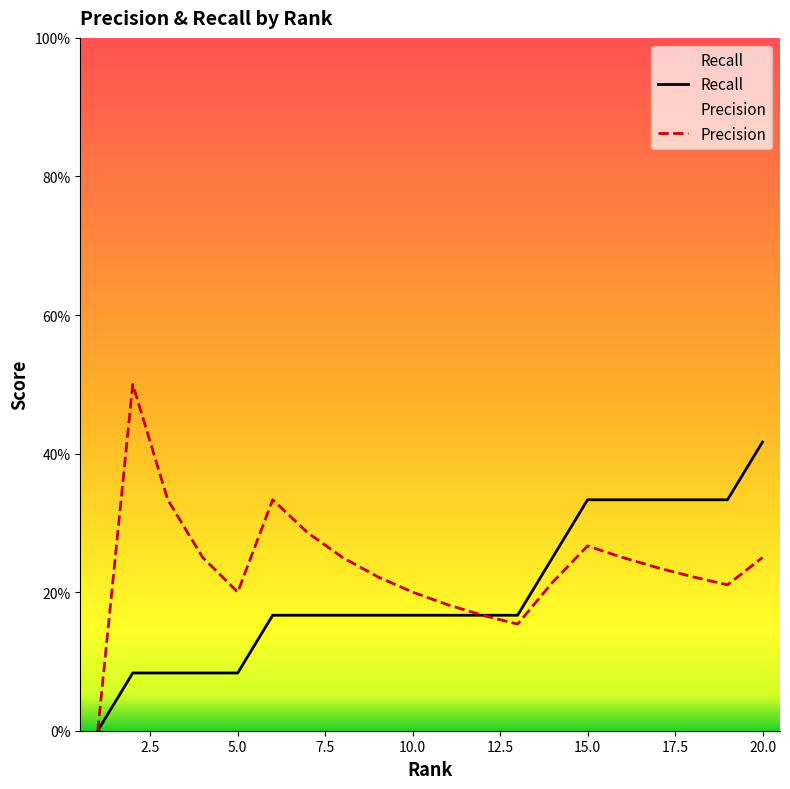

True or false: Precision and Recall intersect in this chart.

False